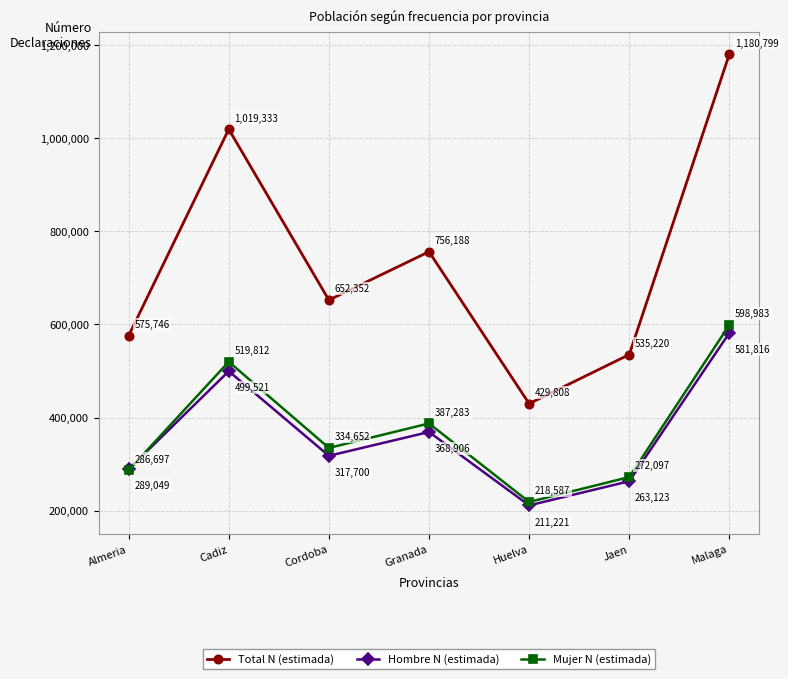

At which label does Total N (estimada) reach its minimum?

Huelva